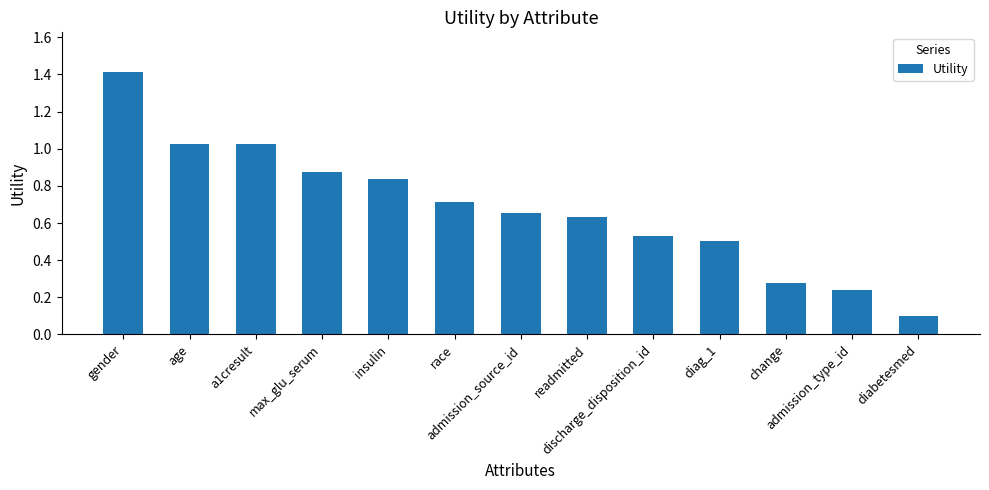

What is the label of the 7th bar from the left?

admission_source_id